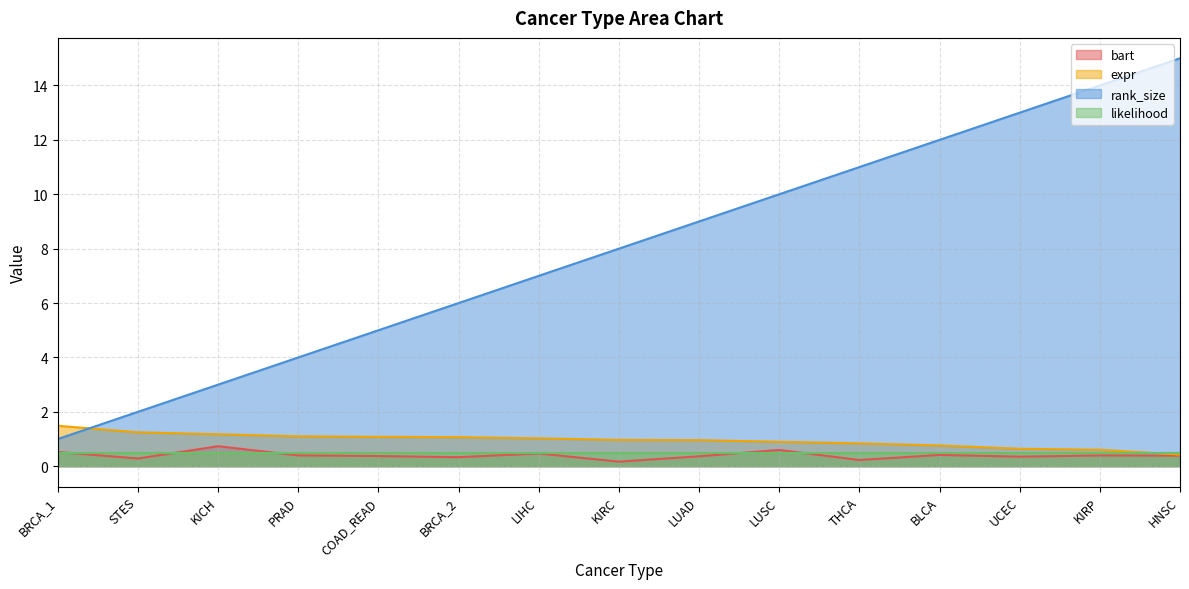

What is the difference between the highest and lowest values at LUSC?

9.5